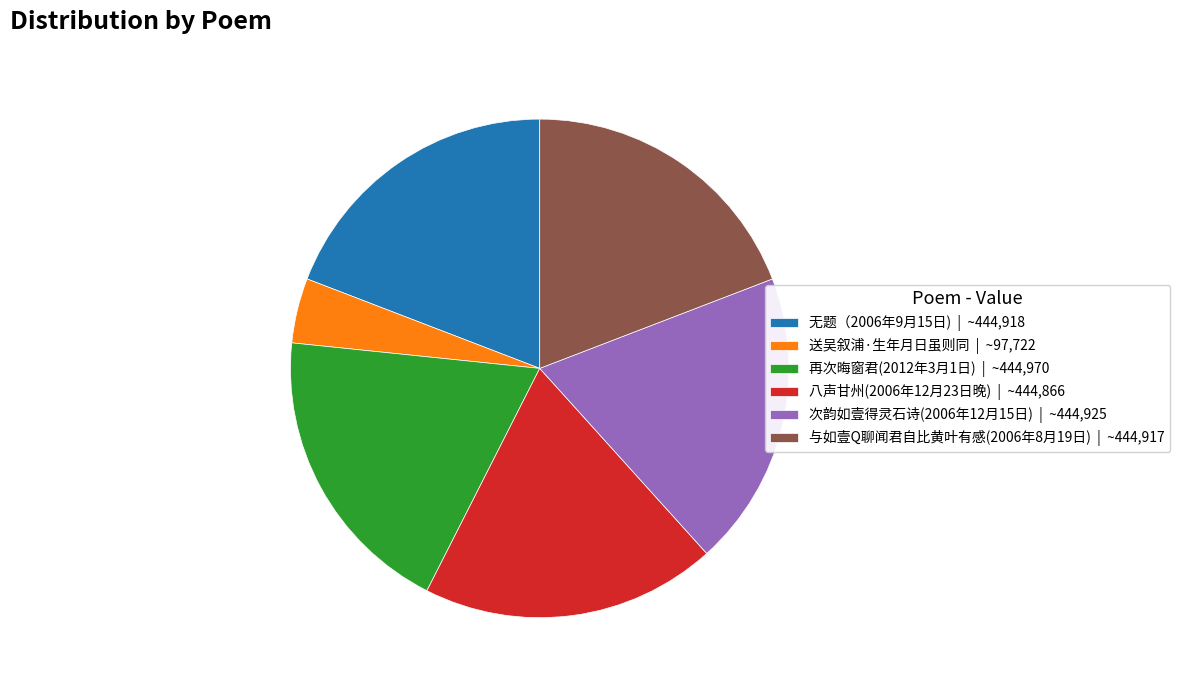

Is it true that 送吴叙浦·生年月日虽则同 | ~97,722 is 18% of the pie?

False